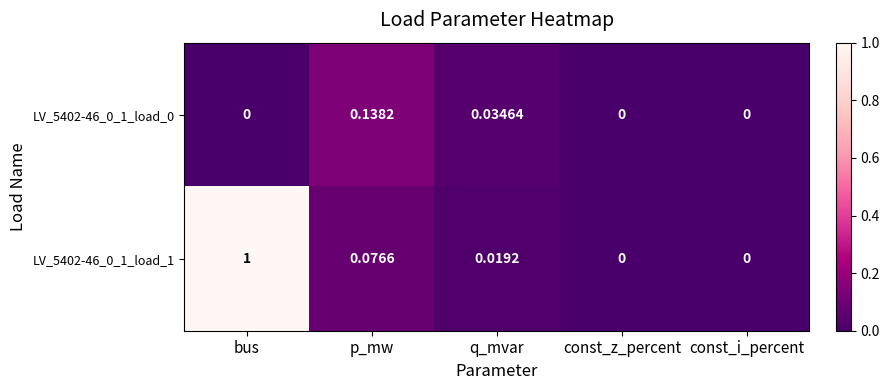

How many series are shown in this chart?

2